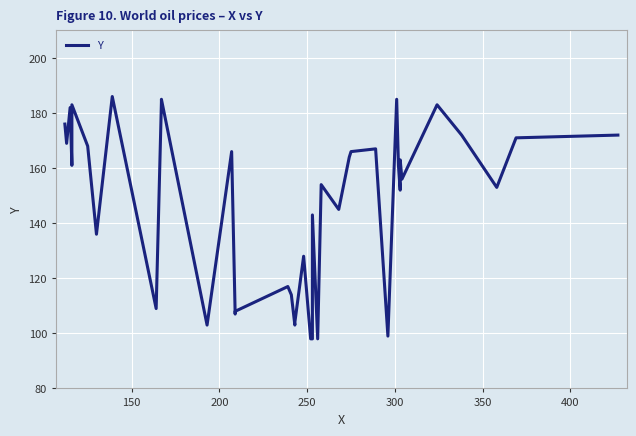

How many points are higher than both their immediate neighbors (excluding endpoints)?

13